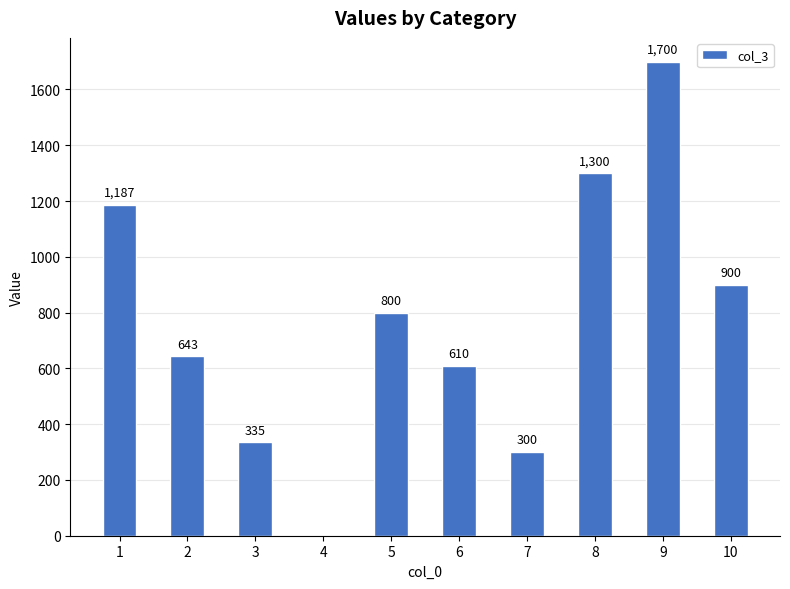

Which label corresponds to the largest value in the chart?

9